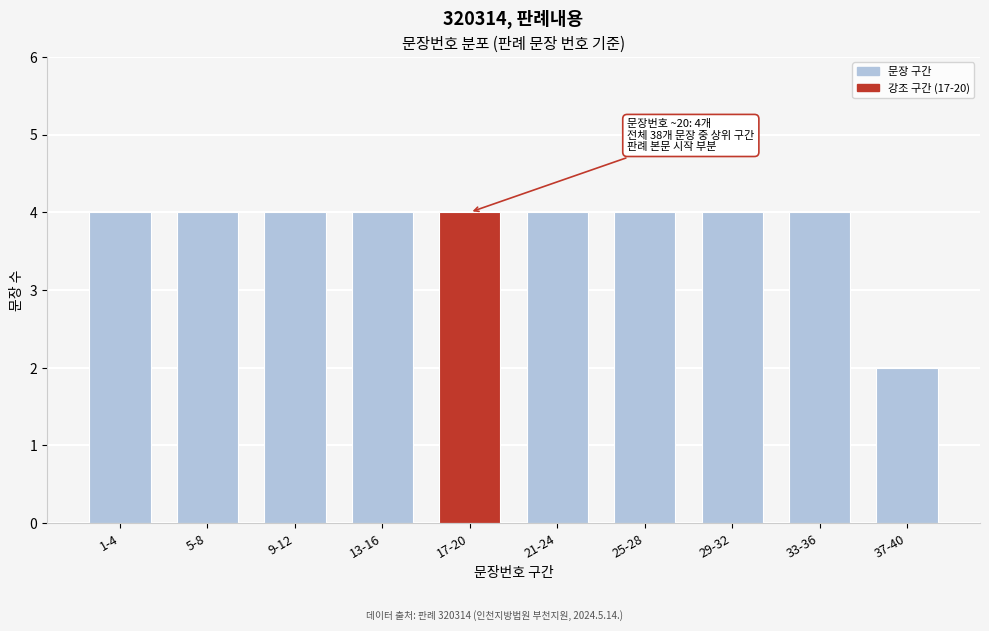

Reading right to left, what are all the values shown in this chart?

37-40=2	33-36=4	29-32=4	25-28=4	21-24=4	17-20=4	13-16=4	9-12=4	5-8=4	1-4=4